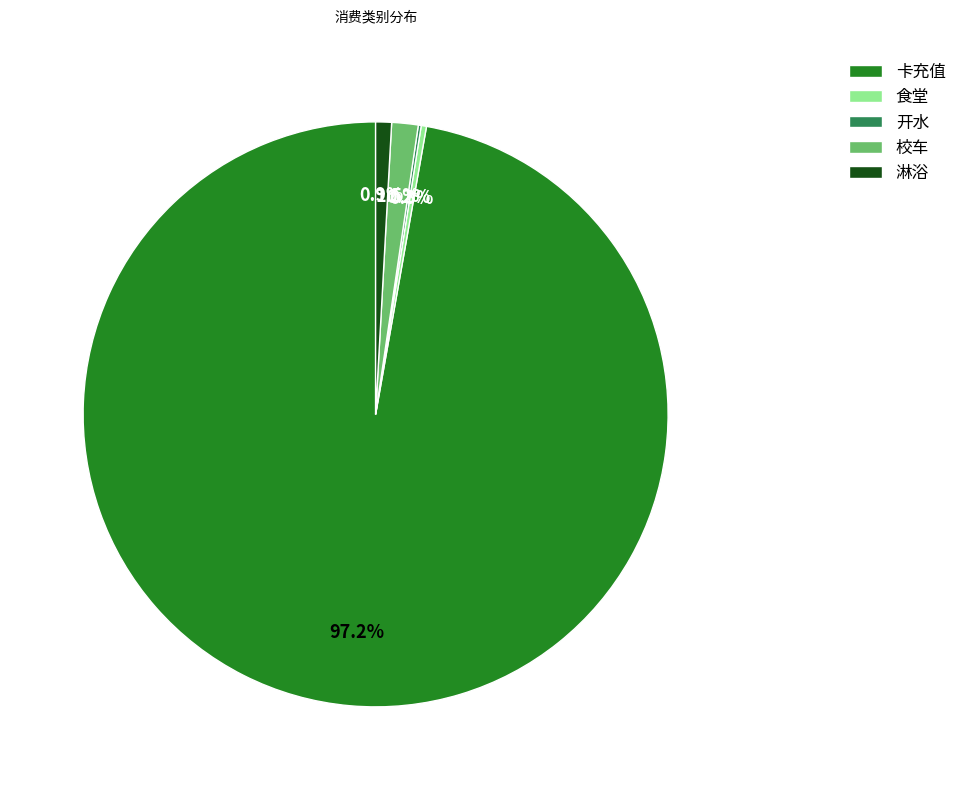

Do 食堂 and 校车 together represent more than half of the pie?

No